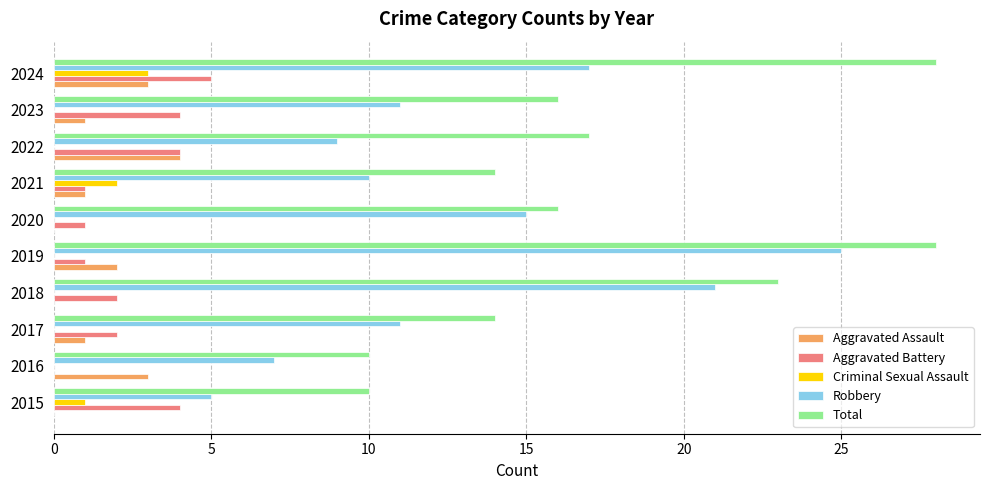

True or false: Robbery has a value of 11 at 2017.

True